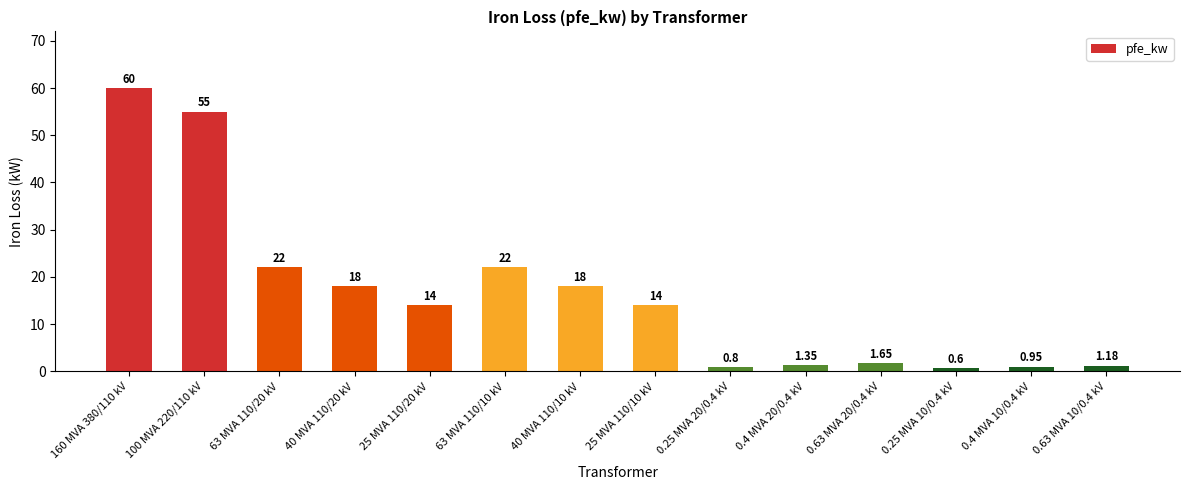

What is the label of the 1st bar from the left?

160 MVA 380/110 kV